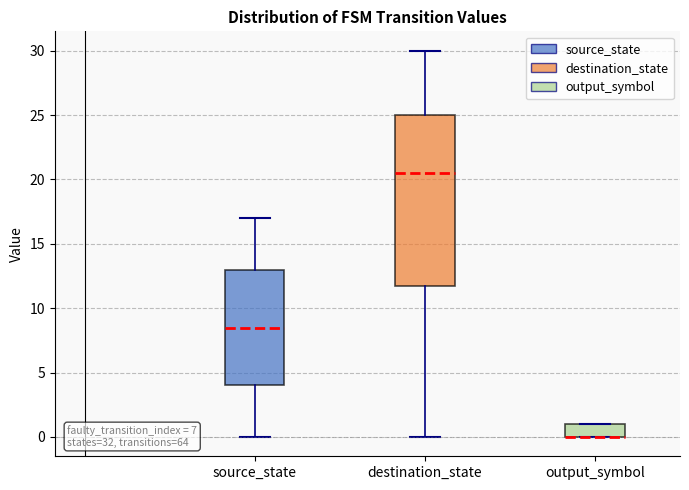

Where is the upper edge of the box for source_state on the y-axis? The values are not printed on the chart, so give them approximately, as read against the axis.

13.0